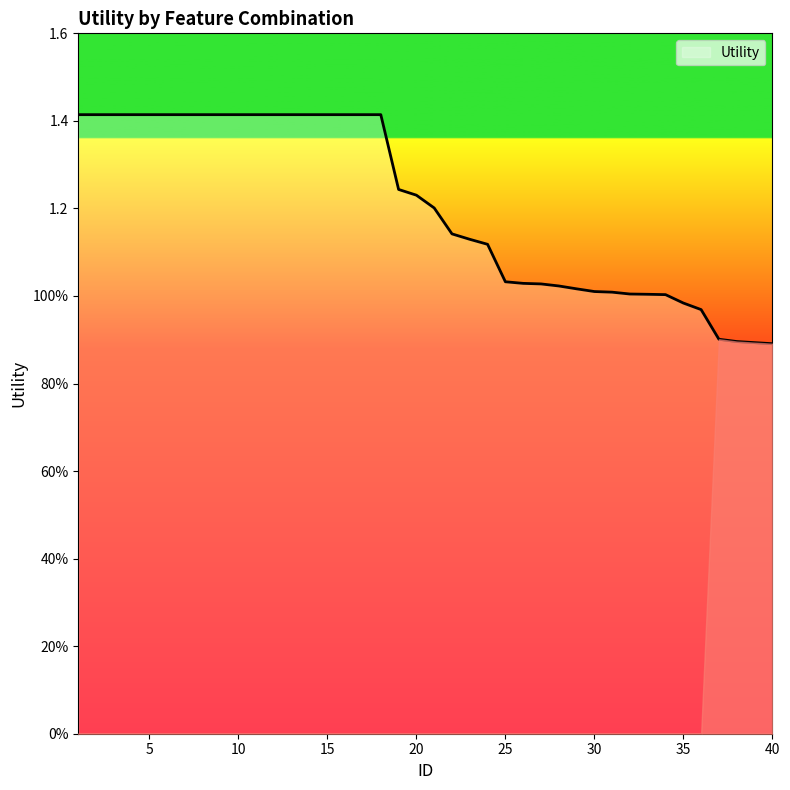

What is the maximum value shown in the chart?

1.4